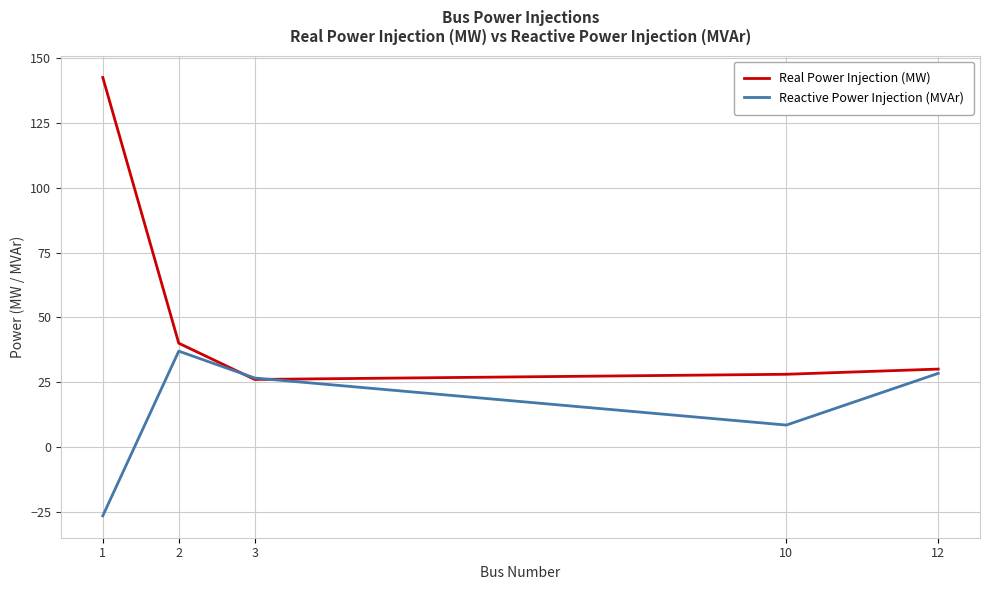

Reading left to right, what are all the values shown in this chart?

Real Power Injection (MW): 1=142.6	2=40.0	3=26.0	10=28.0	12=30.0
Reactive Power Injection (MVAr): 1=-26.7	2=36.9	3=26.6	10=8.4	12=28.4